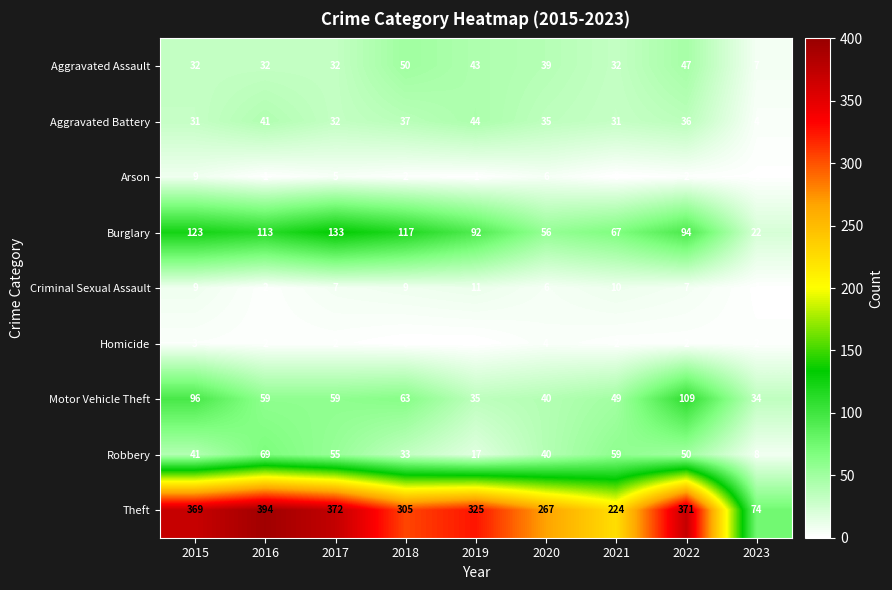

True or false: Theft has a value of 94 at 2020.

False